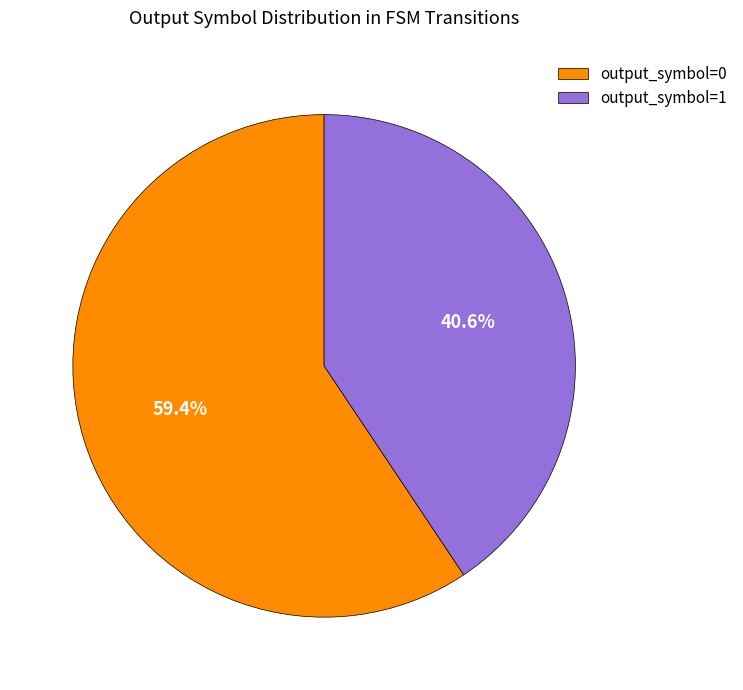

Is there any slice that represents more than half of the pie?

Yes